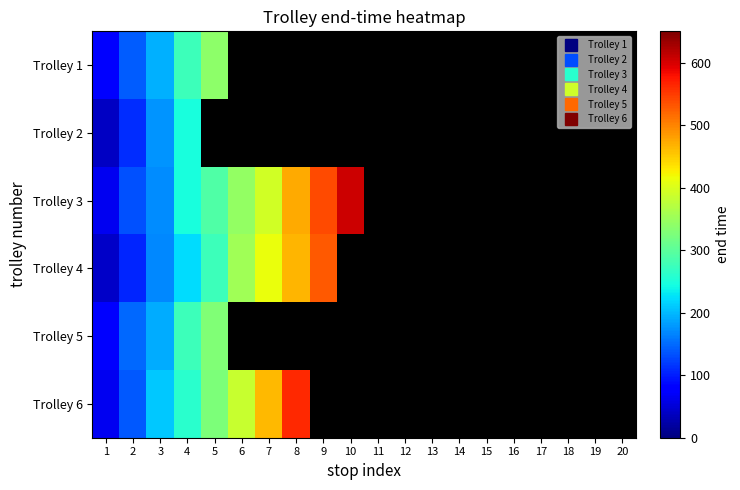

At which category does the chart reach its peak across all series?

10